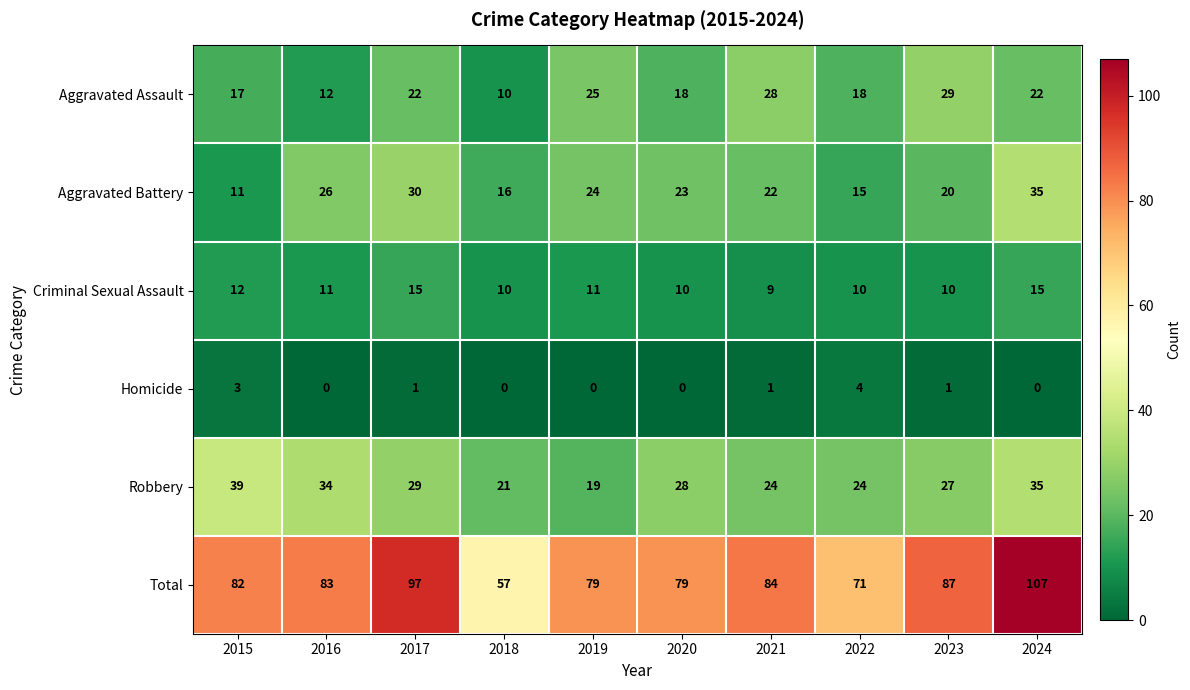

The Homicide series shows 1 at 2017. True or false?

True